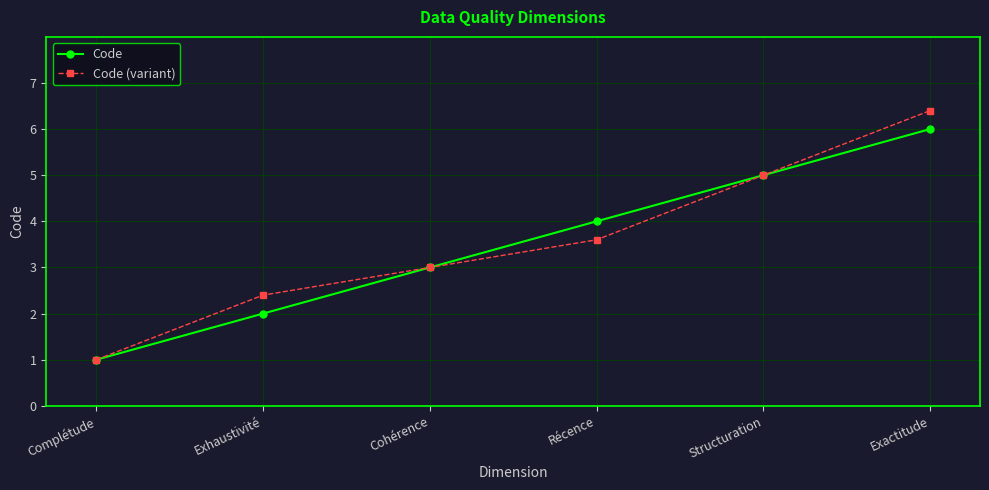

Does the chart display data point markers on the line(s)?

Yes